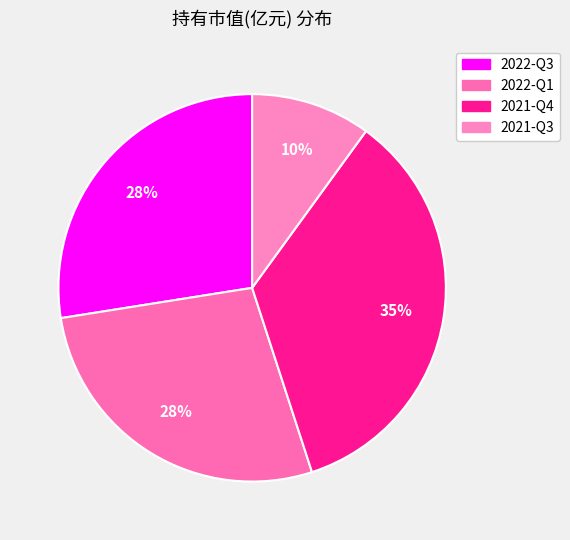

To the nearest percent, what is the difference between the 2022-Q1 and 2021-Q3 slice percentages?

18%